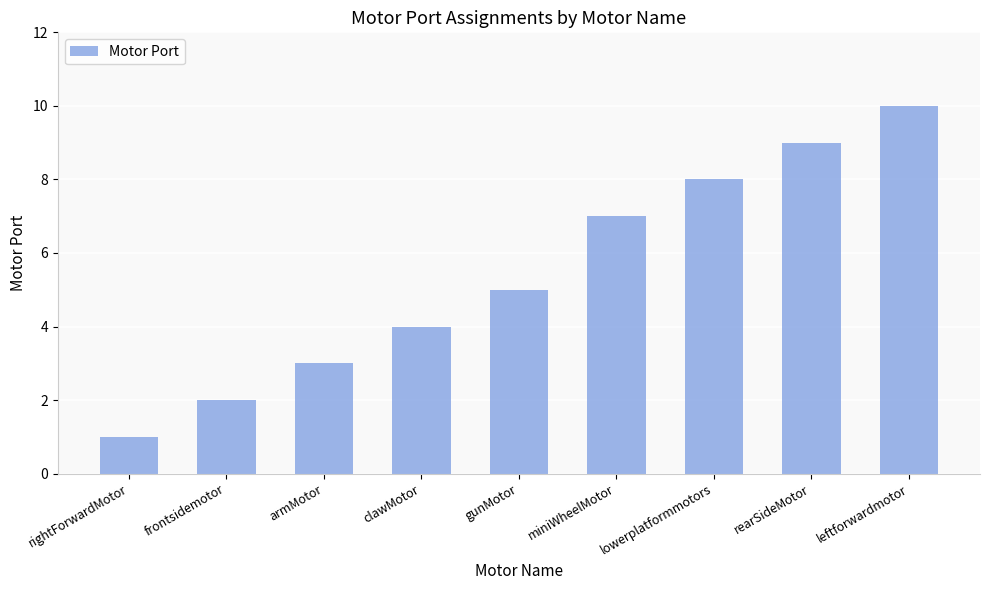

How many values are between 3 and 8?

5